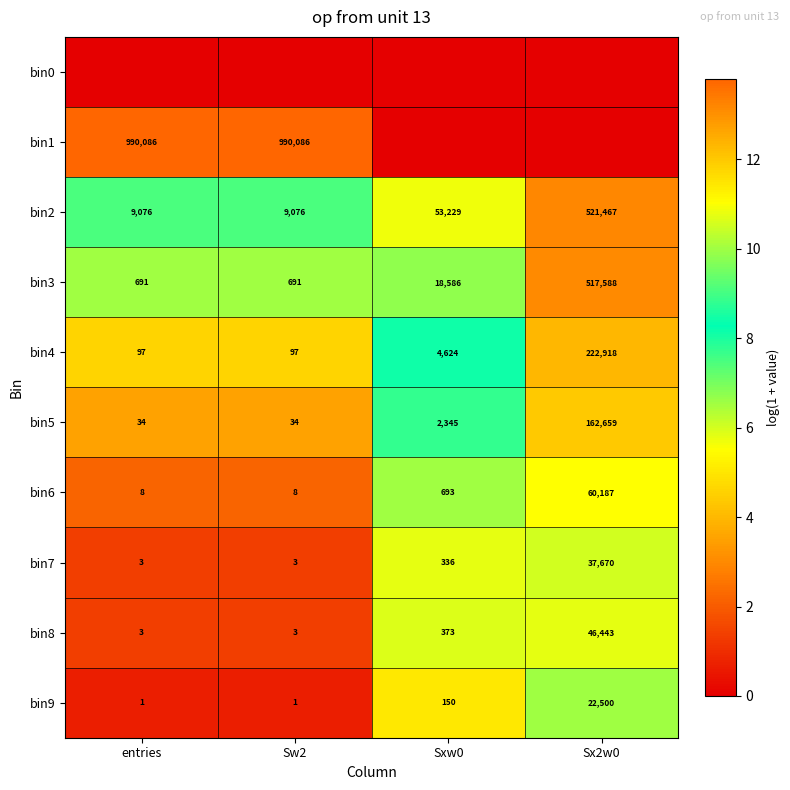

The value of bin6 at entries is 0.9. True or false?

False